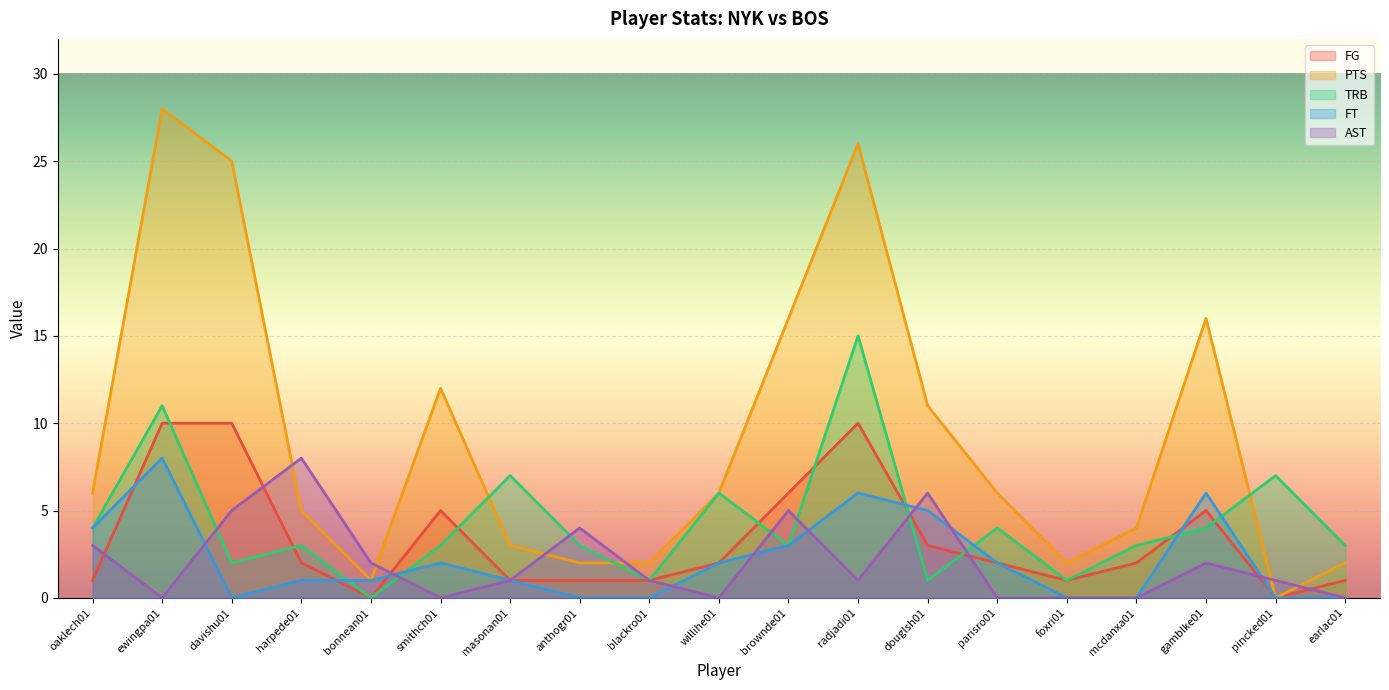

True or false: PTS and FT intersect in this chart.

False